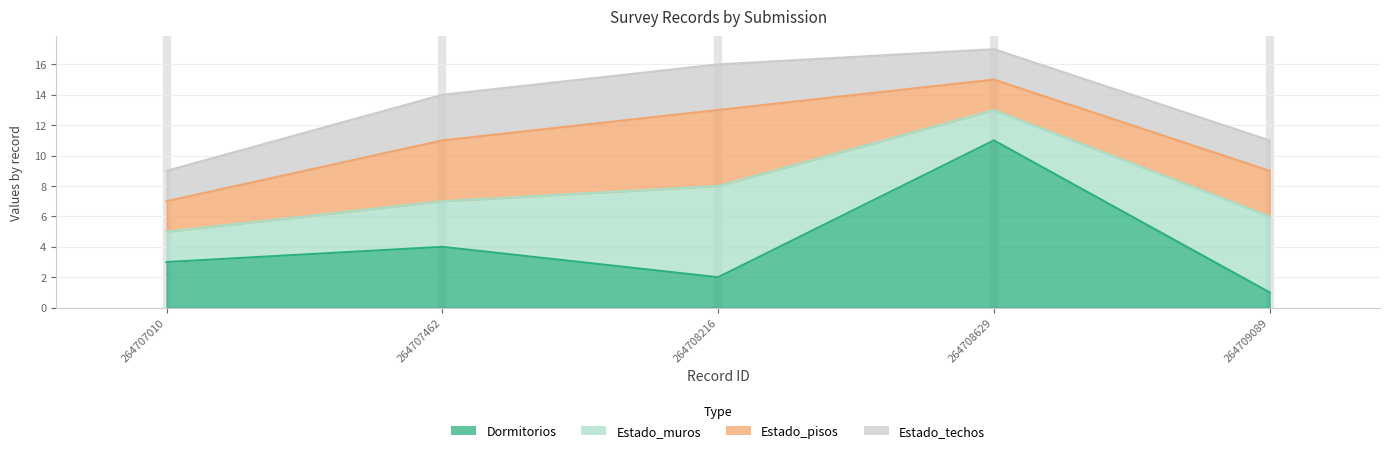

What is the difference between the second highest and second lowest values in the Estado_pisos series?

2